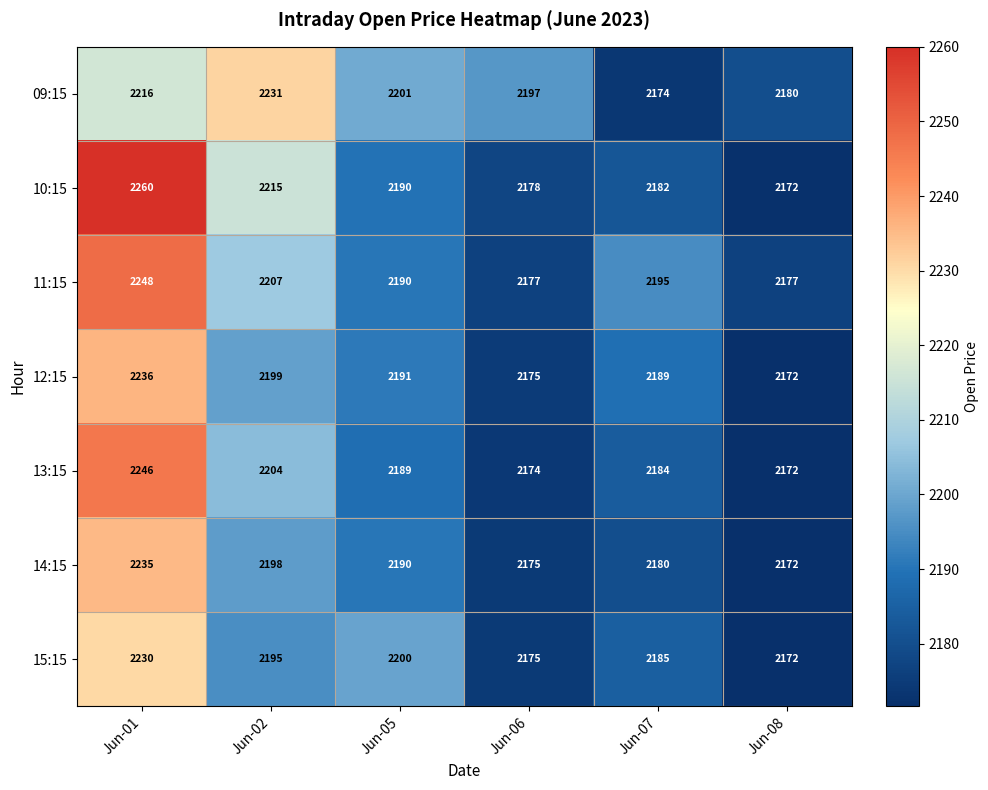

How many categories are shown in the chart?

6